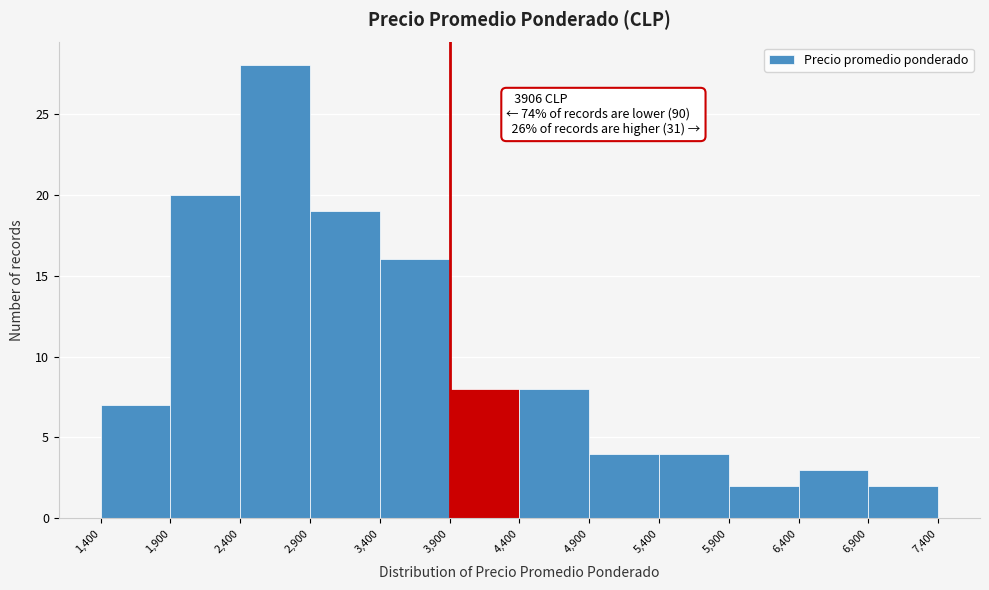

Which range on the x-axis has the tallest bar?

2,400 to 2,900